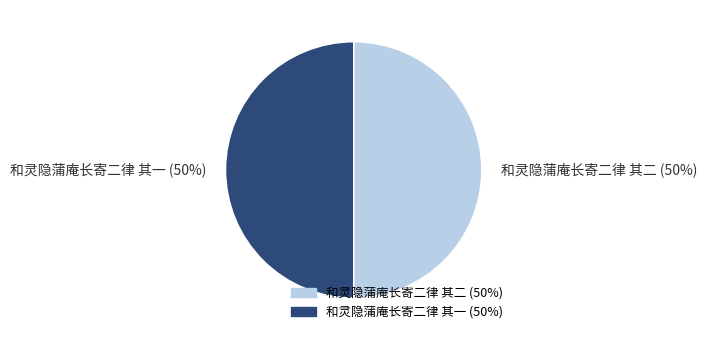

To the nearest percent, what portion does 和灵隐蒲庵长寄二律 其二 represent?

50%